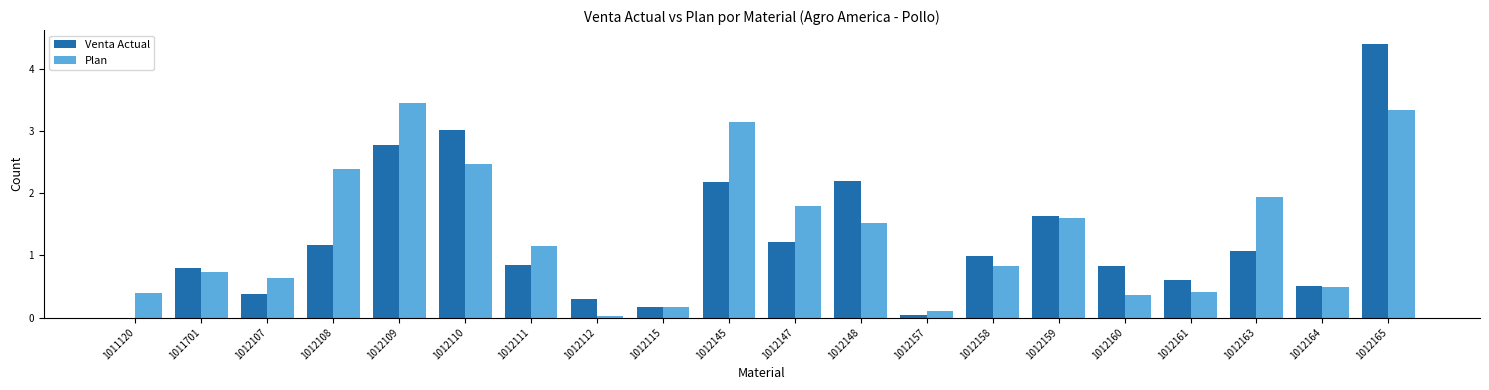

Between 1012115 and 1012164, which series saw the biggest shift?

Venta Actual